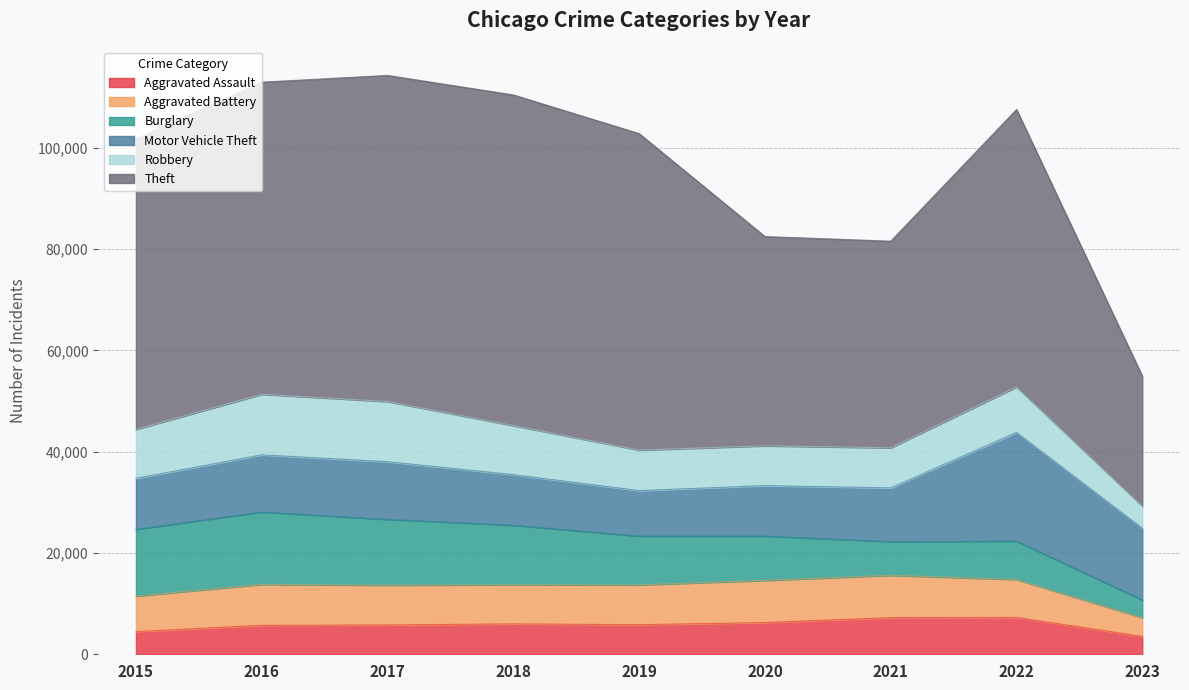

What is the value of the Theft point at the 7th from the left?

40793